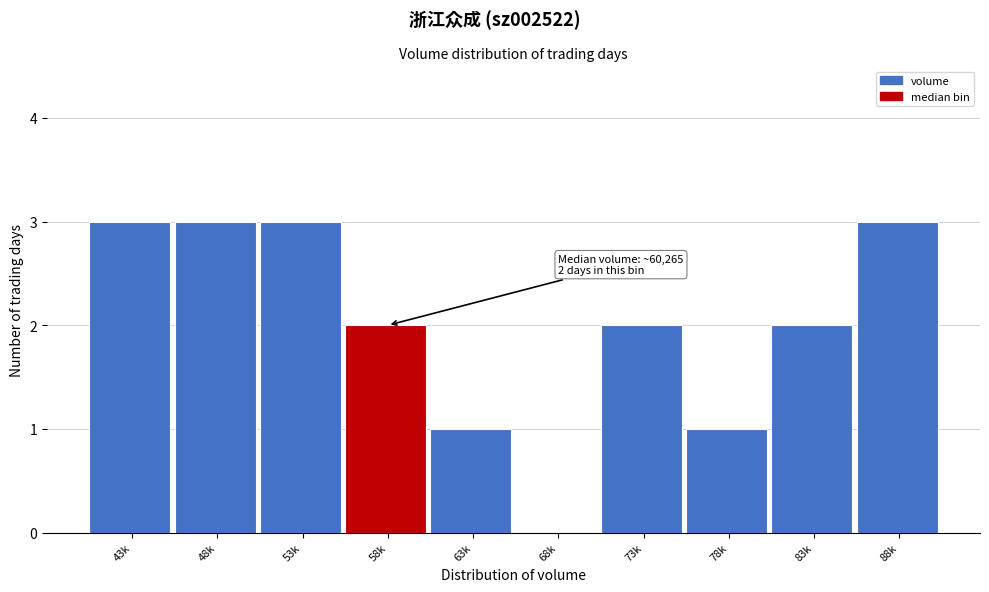

Reading right to left, extract all data points from this chart.

88k=3	83k=2	78k=1	73k=2	68k=0	63k=1	58k=2	53k=3	48k=3	43k=3